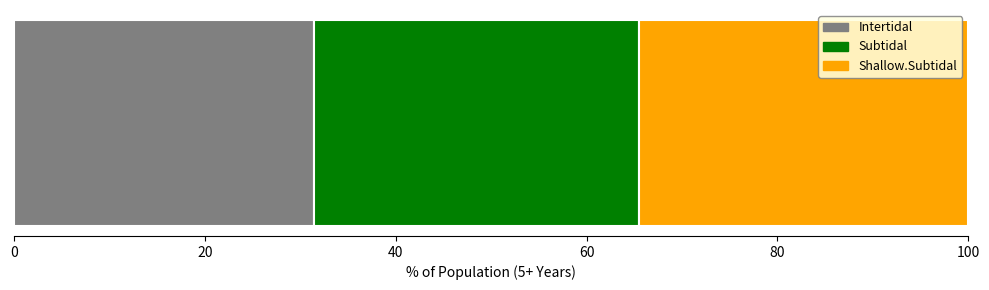

What is the minimum value for Intertidal?

31.4